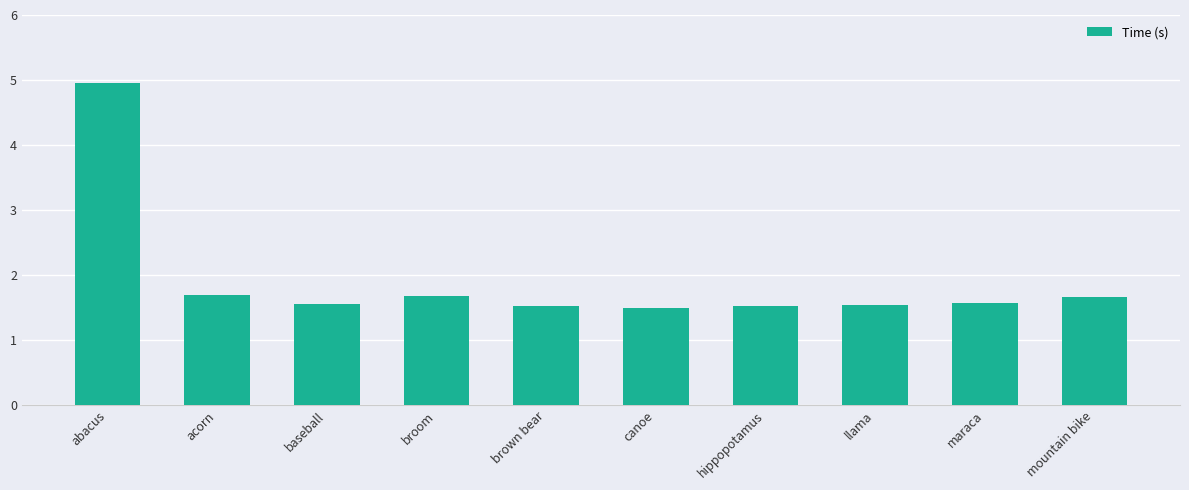

Which label corresponds to the largest value in the chart?

abacus